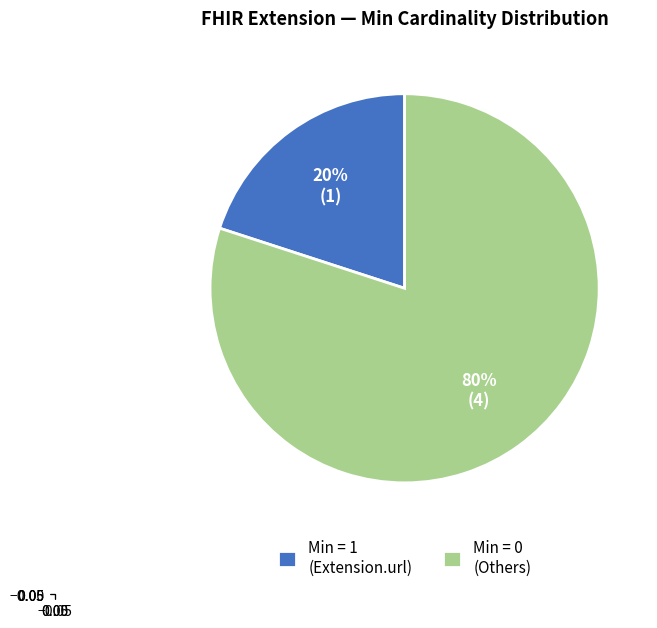

The Min = 1 (Extension.url) slice represents 20% of the pie. True or false?

True